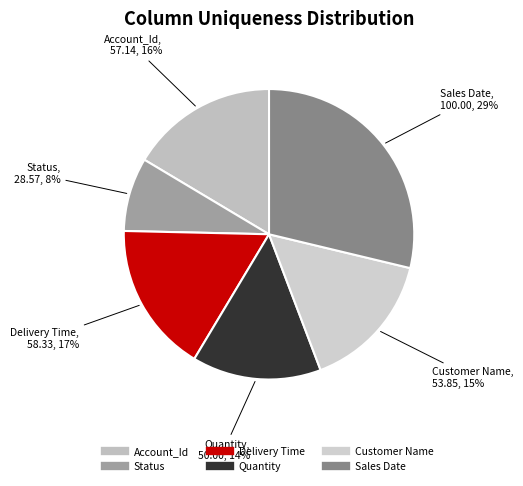

Is Account_Id the majority of the pie?

No